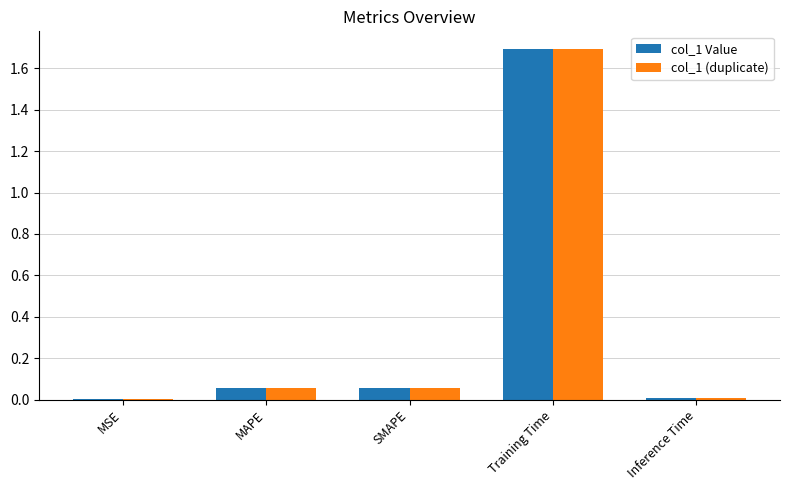

What is the sum of the col_1 Value values at Training Time and MAPE?

1.7